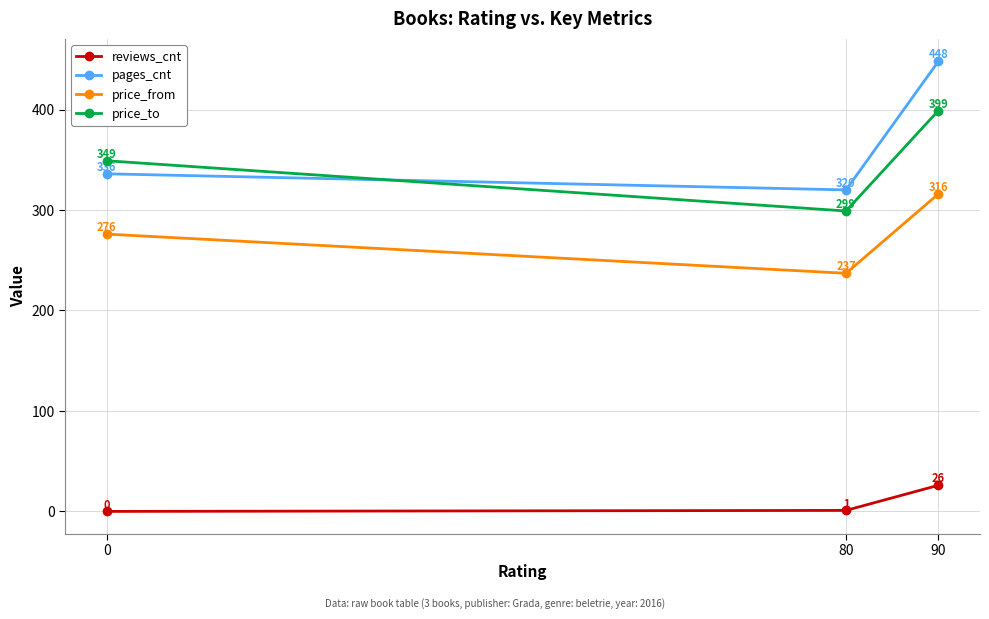

List the series in order of their peak value, lowest first.

reviews_cnt, price_from, price_to, pages_cnt